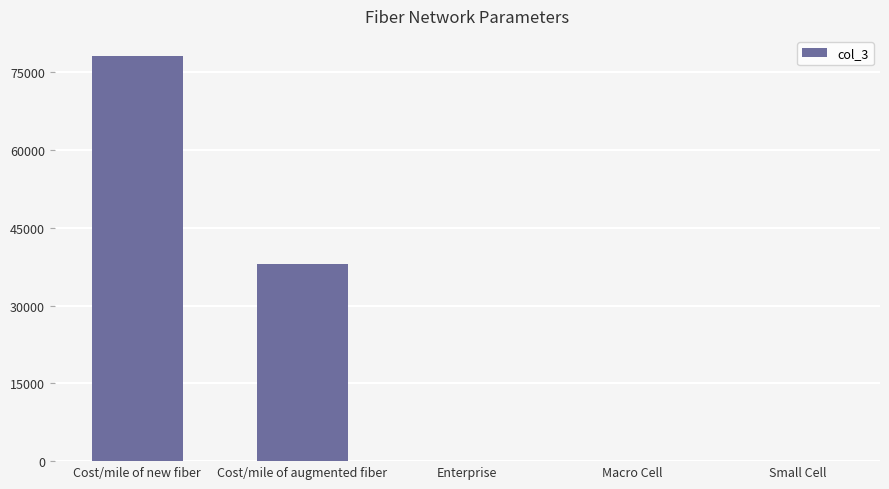

What is the sum of all values?

116234